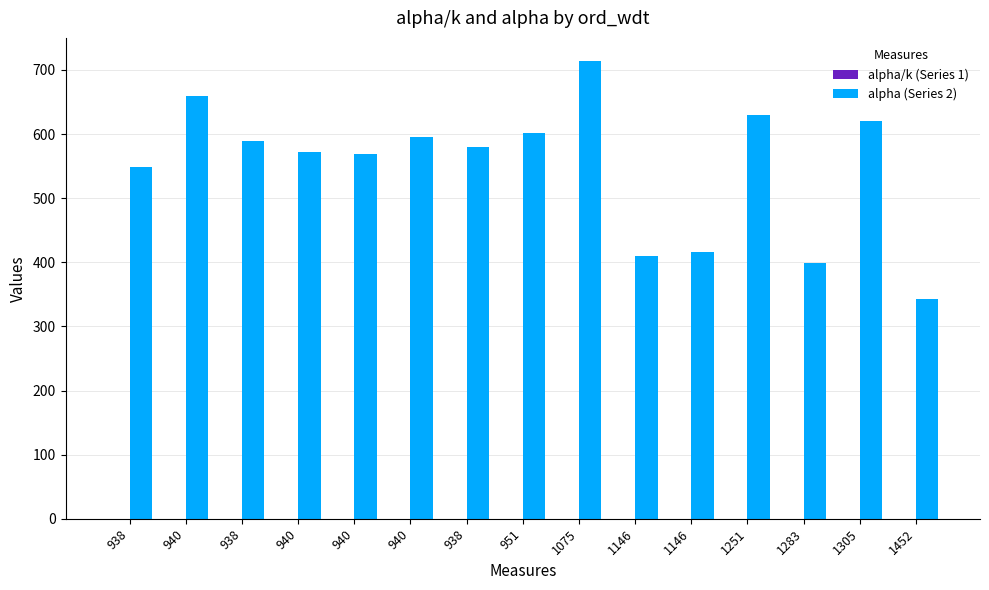

Are the bars grouped side by side (vs. stacked)?

Yes